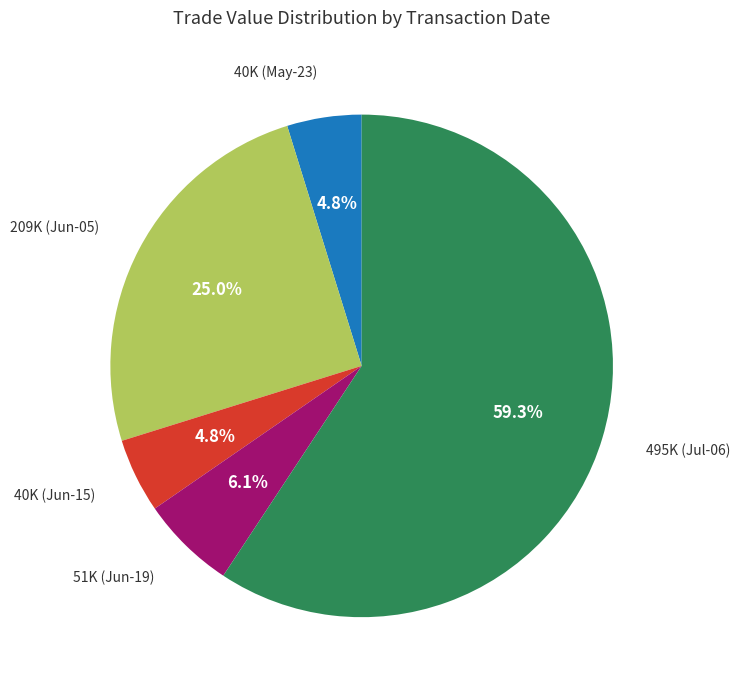

Which category has the biggest portion of the pie?

495K (Jul-06)